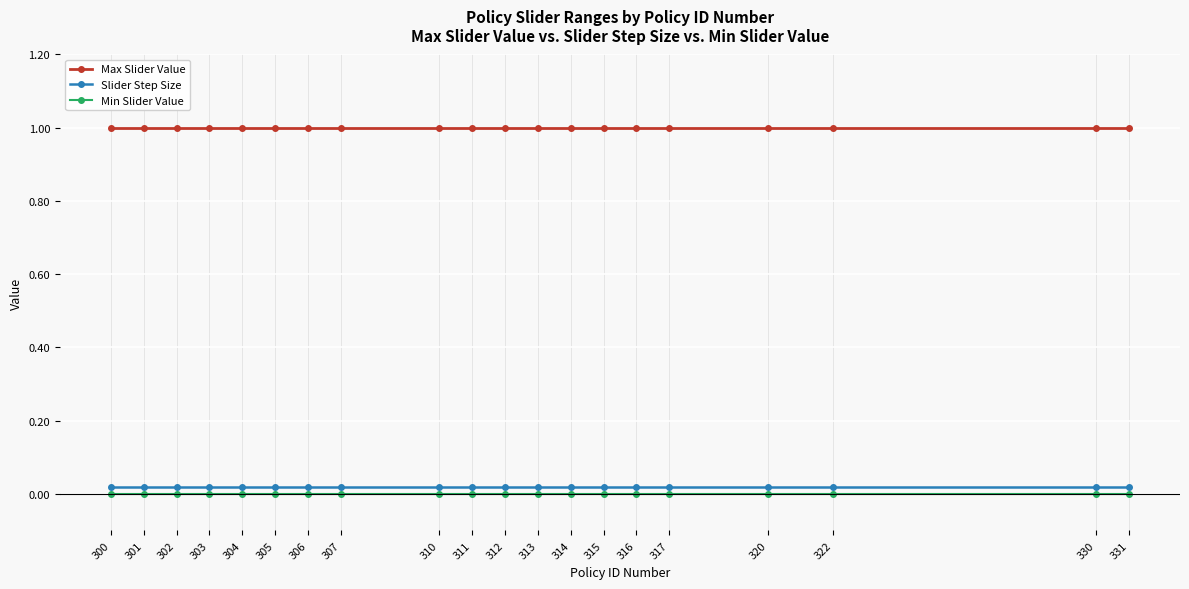

True or false: Max Slider Value has a value of 1.0 at 313.

True